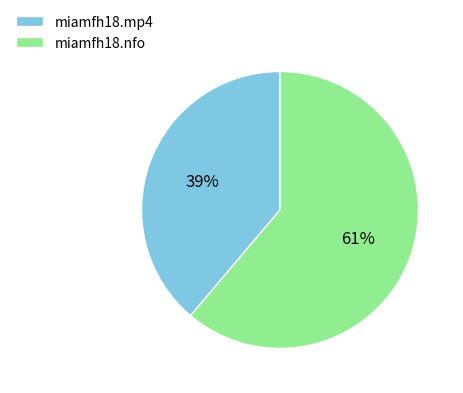

Does miamfh18.nfo account for over 50% of the chart?

Yes